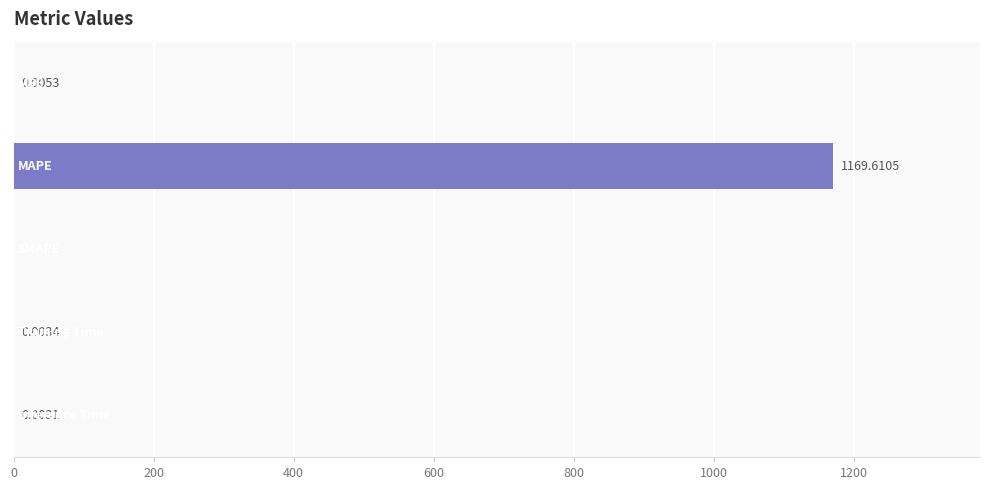

Are the bars horizontal?

Yes